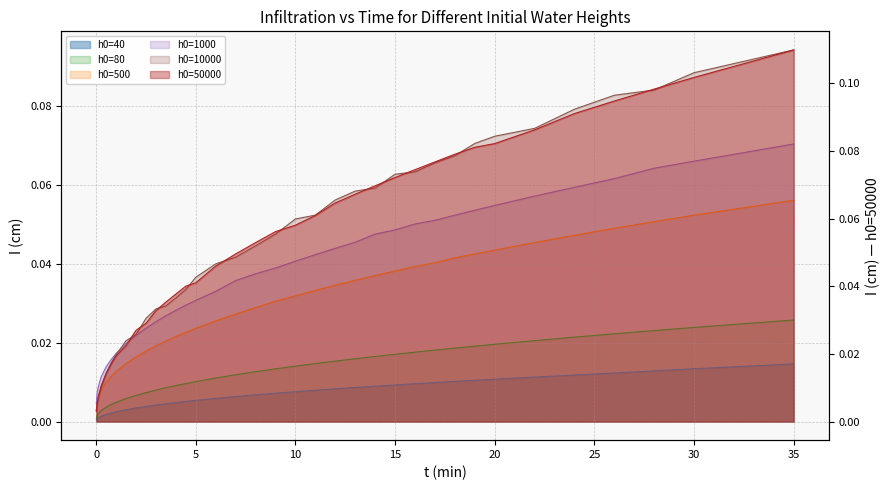

What is the value of the h0=1000 point at the 29th from the left?

0.1